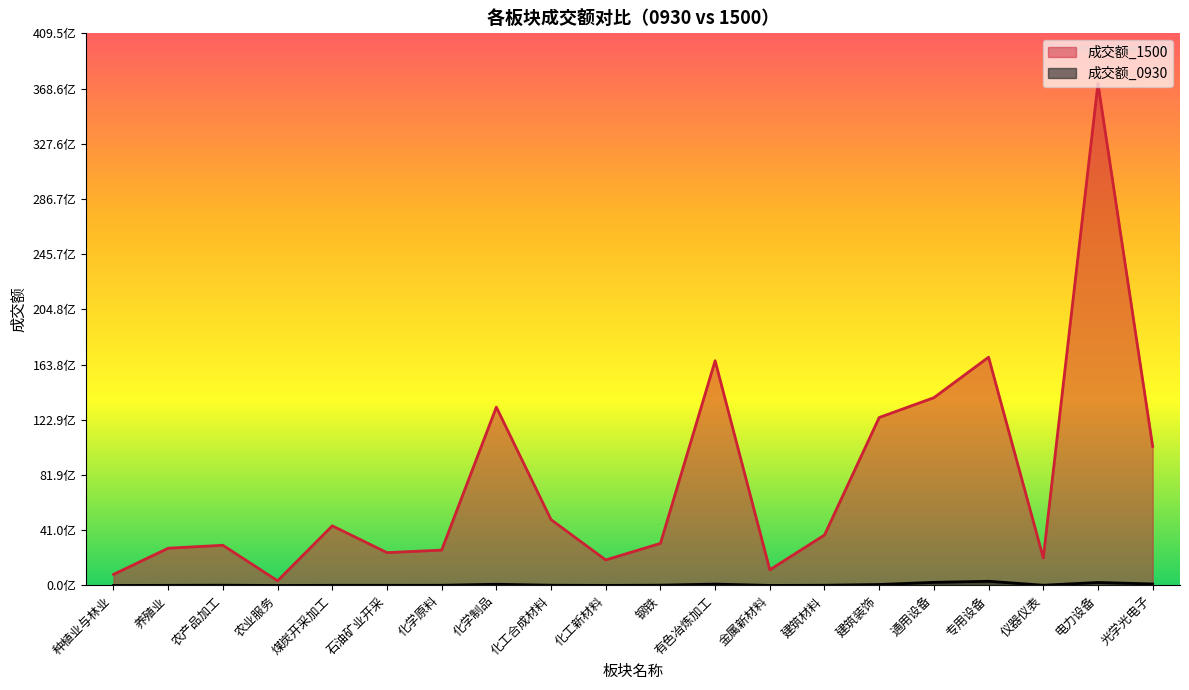

True or false: 成交额_1500 and 成交额_0930 intersect in this chart.

False